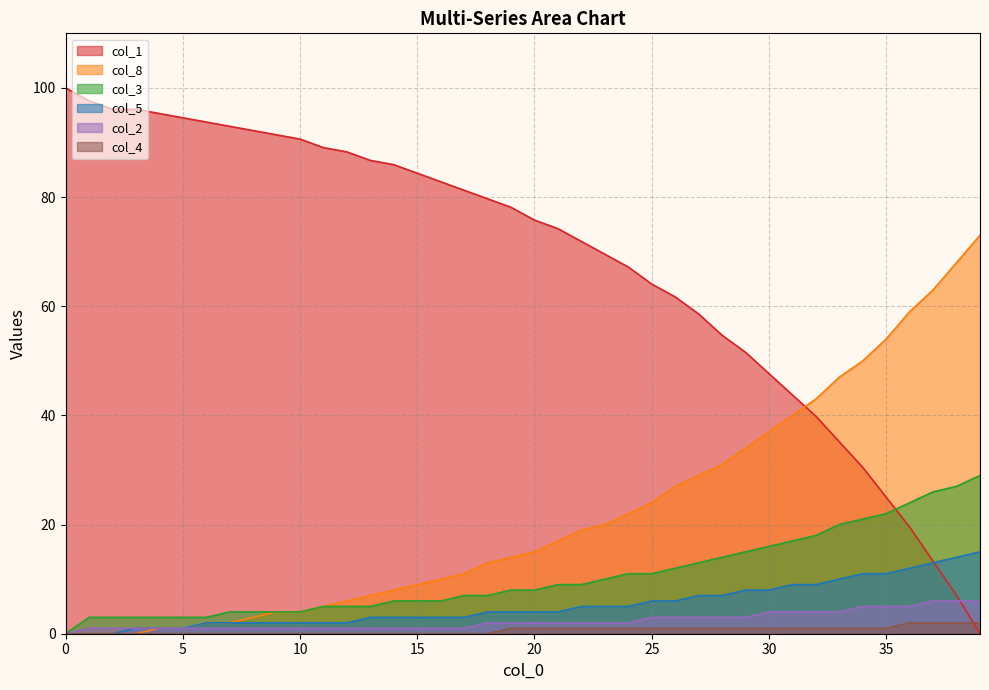

Reading left to right, transcribe all the data shown in this chart.

col_1: 0=100.0	1=97.7	2=96.1	3=96.1	4=95.3	5=94.5	6=93.8	7=93.0	8=92.2	9=91.4	10=90.6	11=89.1	12=88.3	13=86.7	14=85.9	15=84.4	16=82.8	17=81.3	18=79.7	19=78.1	20=75.8	21=74.2	22=71.9	23=69.5	24=67.2	25=64.1	26=61.7	27=58.6	28=54.7	29=51.6	30=47.7	31=43.7	32=39.8	33=35.2	34=30.5	35=25.0	36=19.5	37=13.3	38=7.0	39=0.0
col_8: 0=0.0	1=0.0	2=0.0	3=0.0	4=1.0	5=1.0	6=2.0	7=2.0	8=3.0	9=4.0	10=4.0	11=5.0	12=6.0	13=7.0	14=8.0	15=9.0	16=10.0	17=11.0	18=13.0	19=14.0	20=15.0	21=17.0	22=19.0	23=20.0	24=22.0	25=24.0	26=27.0	27=29.0	28=31.0	29=34.0	30=37.0	31=40.0	32=43.0	33=47.0	34=50.0	35=54.0	36=59.0	37=63.0	38=68.0	39=73.0
col_3: 0=0.0	1=3.0	2=3.0	3=3.0	4=3.0	5=3.0	6=3.0	7=4.0	8=4.0	9=4.0	10=4.0	11=5.0	12=5.0	13=5.0	14=6.0	15=6.0	16=6.0	17=7.0	18=7.0	19=8.0	20=8.0	21=9.0	22=9.0	23=10.0	24=11.0	25=11.0	26=12.0	27=13.0	28=14.0	29=15.0	30=16.0	31=17.0	32=18.0	33=20.0	34=21.0	35=22.0	36=24.0	37=26.0	38=27.0	39=29.0
col_5: 0=0.0	1=0.0	2=0.0	3=1.0	4=1.0	5=1.0	6=2.0	7=2.0	8=2.0	9=2.0	10=2.0	11=2.0	12=2.0	13=3.0	14=3.0	15=3.0	16=3.0	17=3.0	18=4.0	19=4.0	20=4.0	21=4.0	22=5.0	23=5.0	24=5.0	25=6.0	26=6.0	27=7.0	28=7.0	29=8.0	30=8.0	31=9.0	32=9.0	33=10.0	34=11.0	35=11.0	36=12.0	37=13.0	38=14.0	39=15.0
col_2: 0=0.0	1=1.0	2=1.0	3=1.0	4=1.0	5=1.0	6=1.0	7=1.0	8=1.0	9=1.0	10=1.0	11=1.0	12=1.0	13=1.0	14=1.0	15=1.0	16=1.0	17=1.0	18=2.0	19=2.0	20=2.0	21=2.0	22=2.0	23=2.0	24=2.0	25=3.0	26=3.0	27=3.0	28=3.0	29=3.0	30=4.0	31=4.0	32=4.0	33=4.0	34=5.0	35=5.0	36=5.0	37=6.0	38=6.0	39=6.0
col_4: 0=0.0	1=0.0	2=0.0	3=0.0	4=0.0	5=0.0	6=0.0	7=0.0	8=0.0	9=0.0	10=0.0	11=0.0	12=0.0	13=0.0	14=0.0	15=0.0	16=0.0	17=0.0	18=0.0	19=1.0	20=1.0	21=1.0	22=1.0	23=1.0	24=1.0	25=1.0	26=1.0	27=1.0	28=1.0	29=1.0	30=1.0	31=1.0	32=1.0	33=1.0	34=1.0	35=1.0	36=2.0	37=2.0	38=2.0	39=2.0